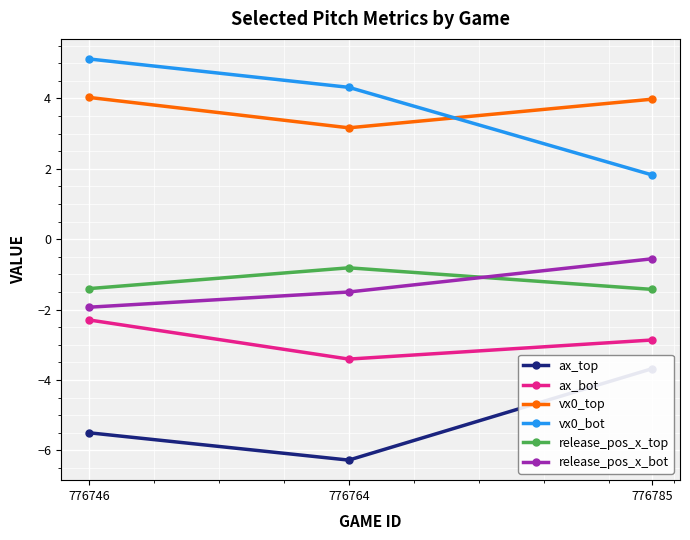

Which series changed the most between 776785 and 776746?

vx0_bot